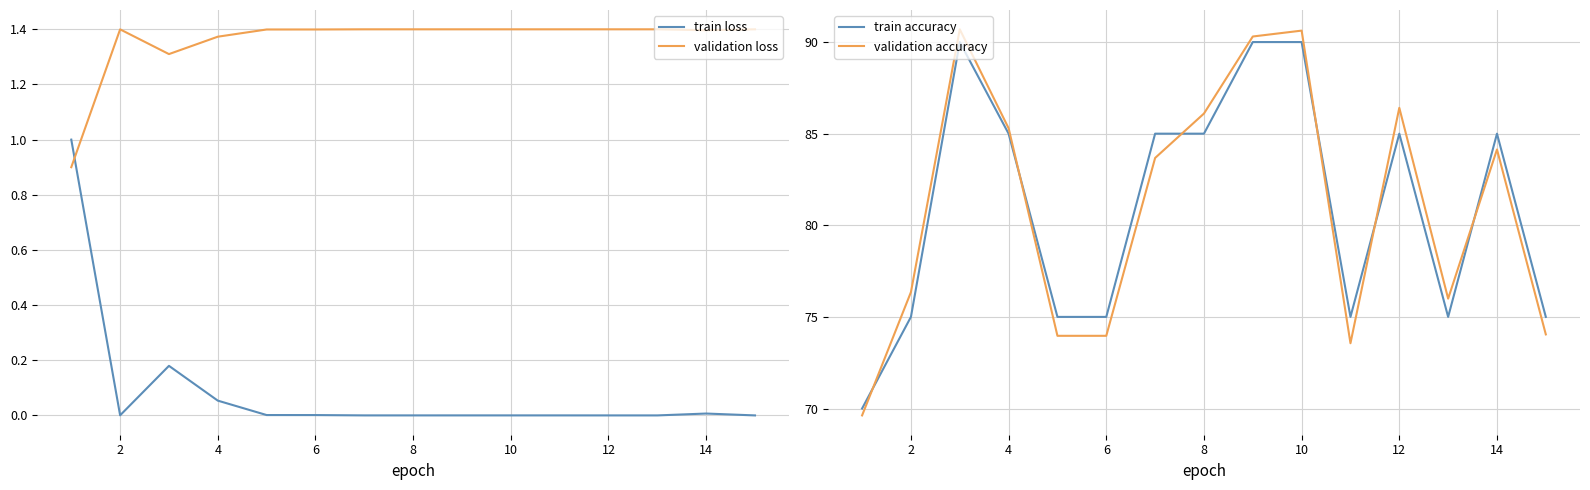

The value of validation accuracy at 10 is 131.4. True or false?

False